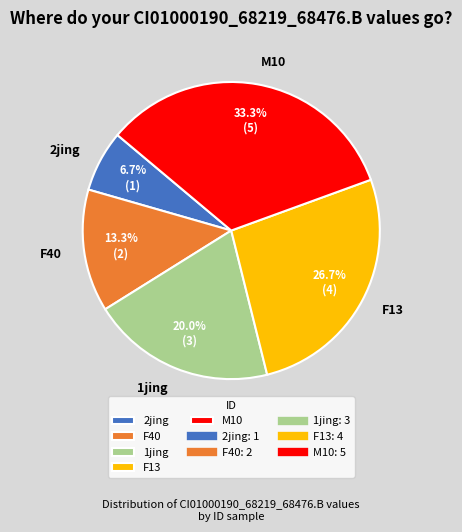

Between F40 and F13, which is larger?

F13